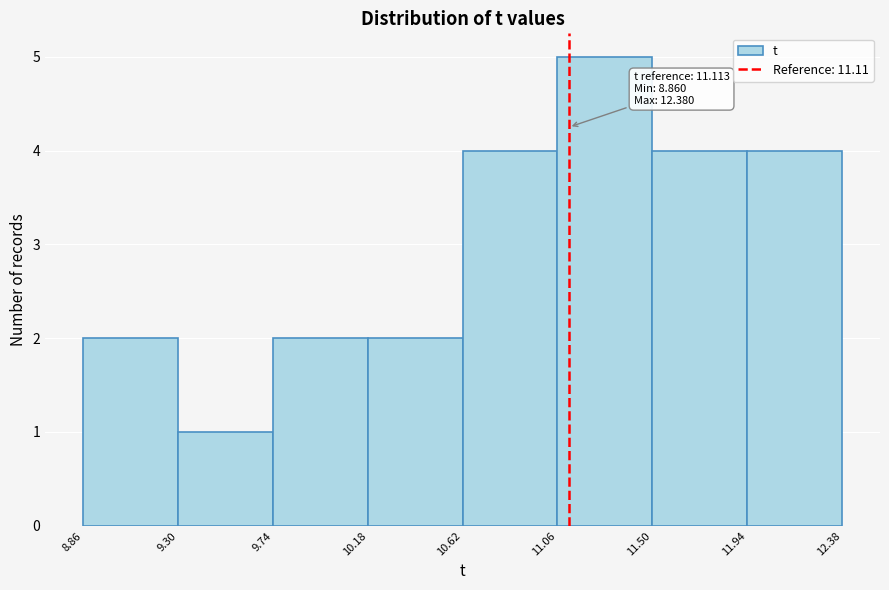

Which range on the x-axis has the tallest bar?

11.06 to 11.50